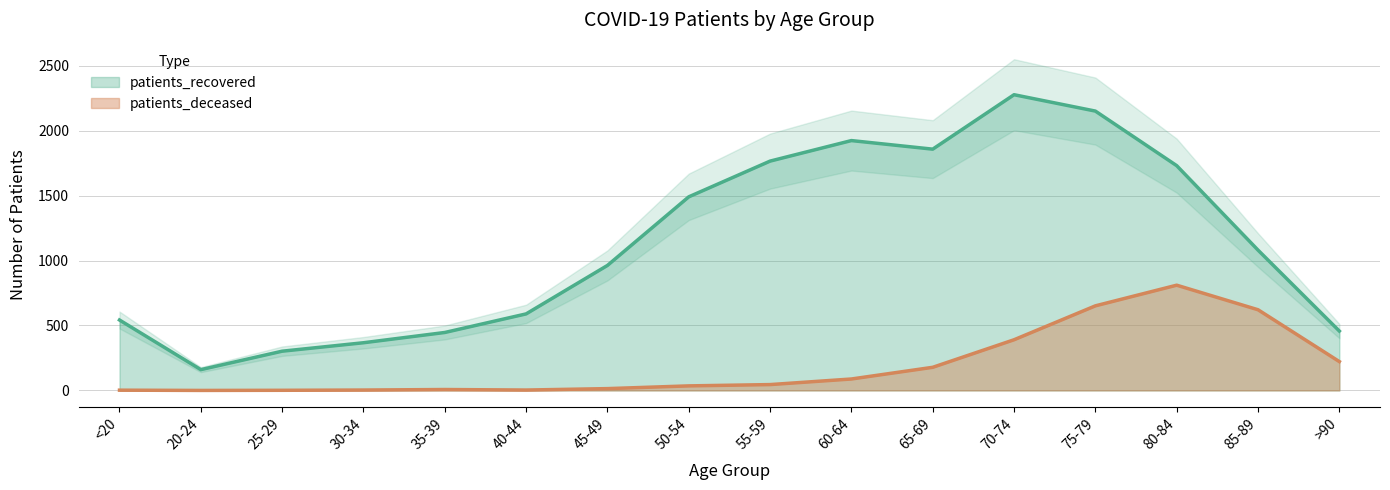

Reading left to right, list all the values displayed in this chart.

patients_deceased: 2	0	1	3	7	3	14	35	45	88	178	390	651	810	621	222
patients_recovered: 542	160	302	367	446	589	962	1490	1765	1923	1857	2276	2150	1730	1080	457